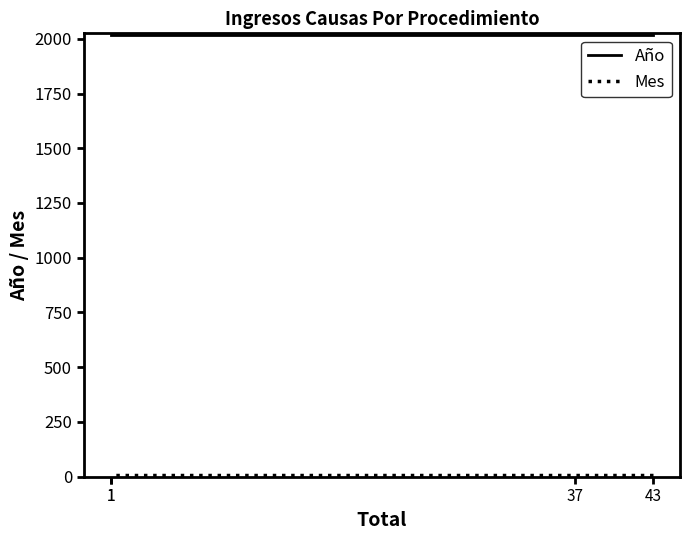

At which category is the sum across all series the highest?

43